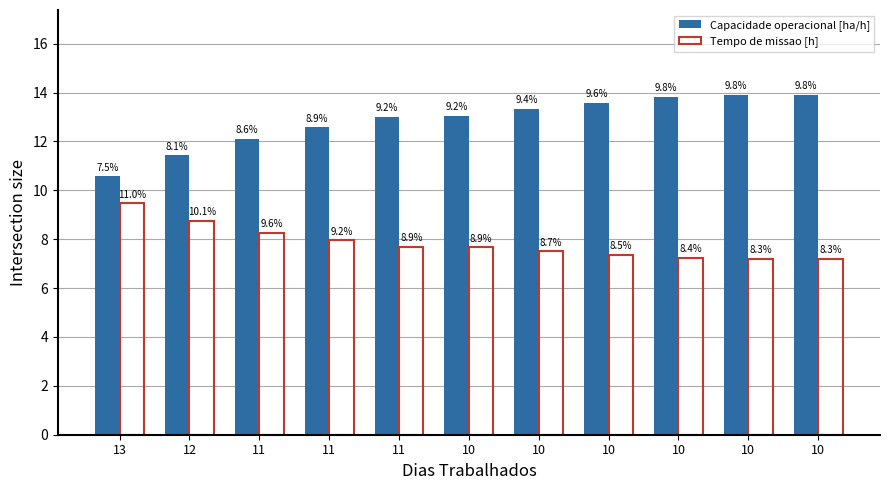

What is the minimum value for Tempo de missao [h]?

7.2